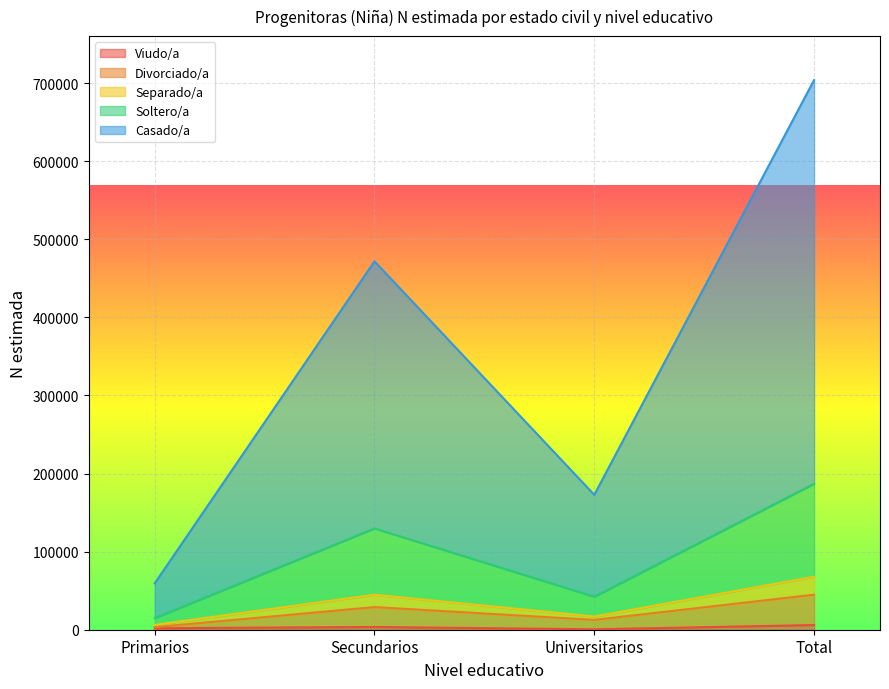

True or false: Divorciado/a and Viudo/a cross at least once.

False